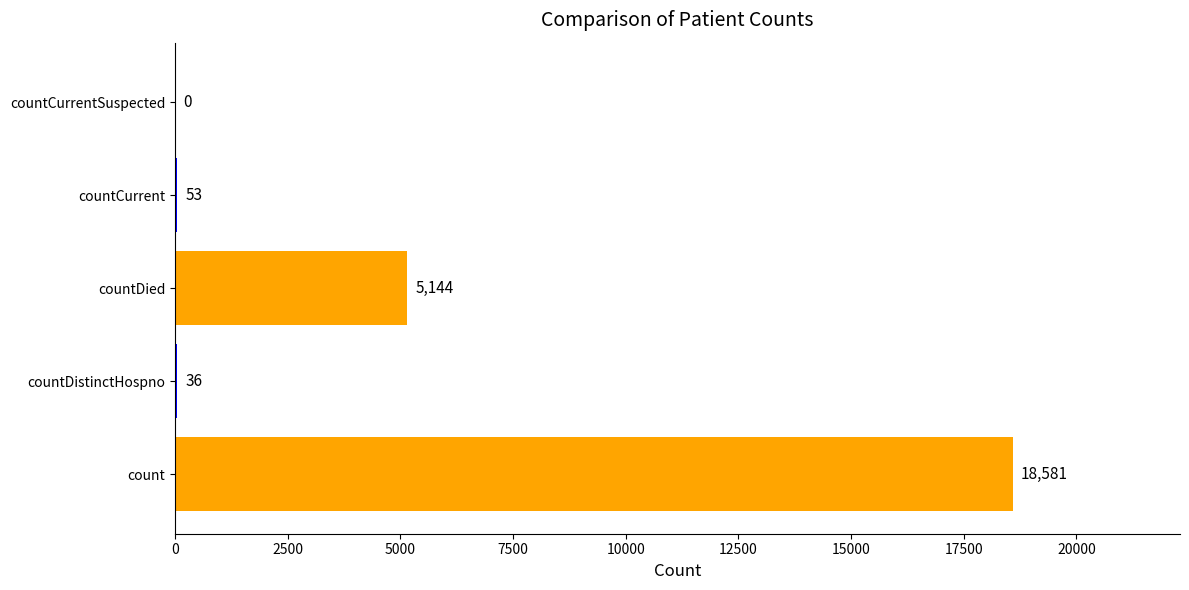

Where is the data nearest to the value 9290?

countDied